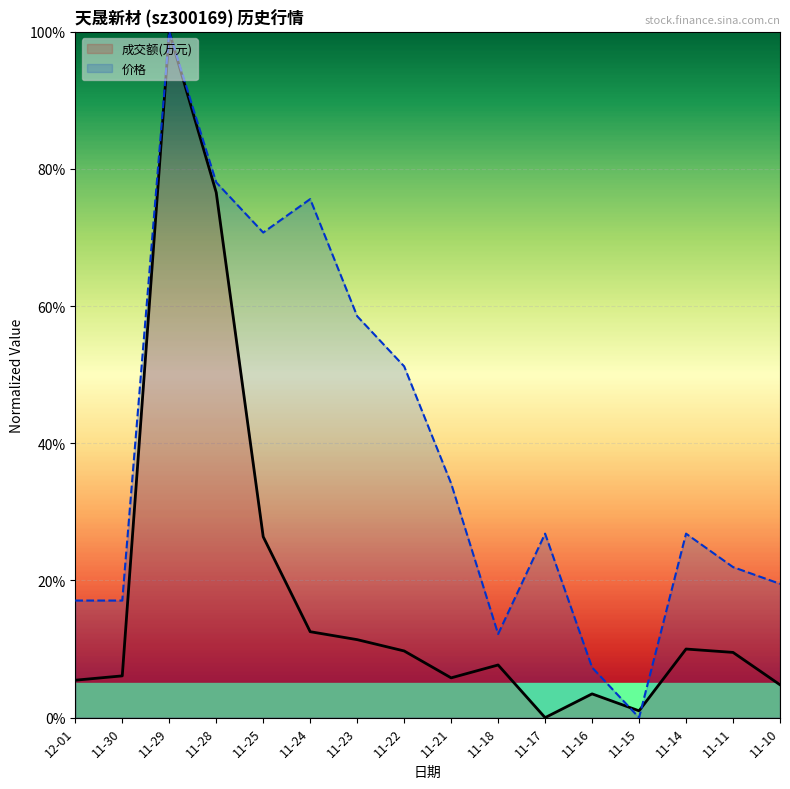

At 11-16, list the series in order from largest to smallest.

价格, 成交额(万元)